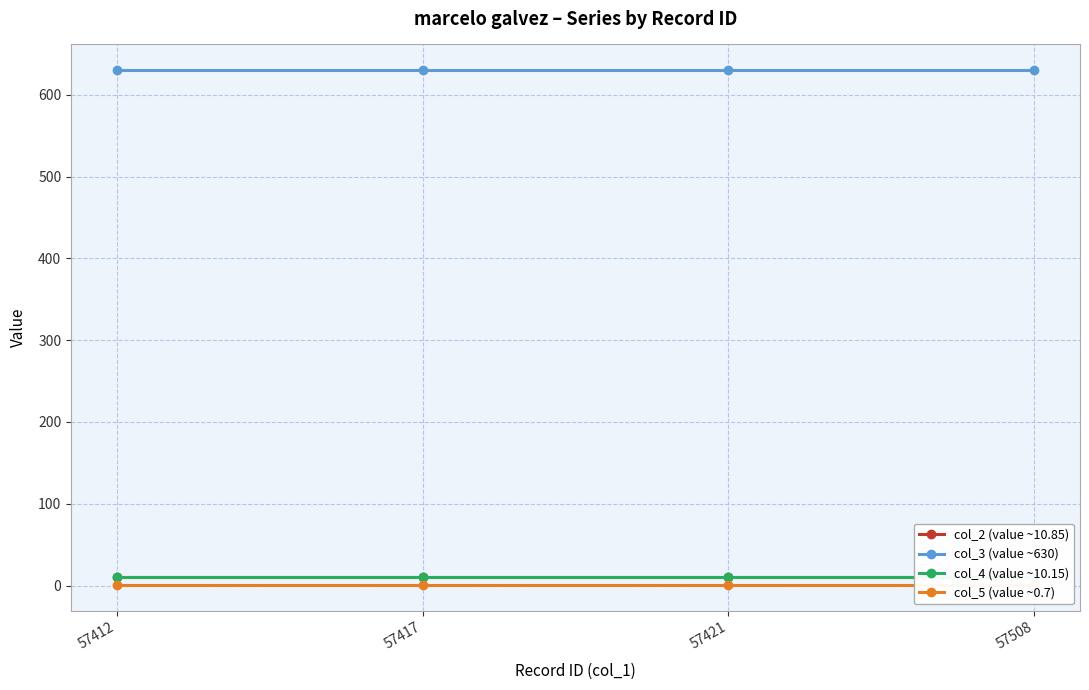

True or false: col_5 (value ~0.7) has more than 0 points higher than both neighbors.

False